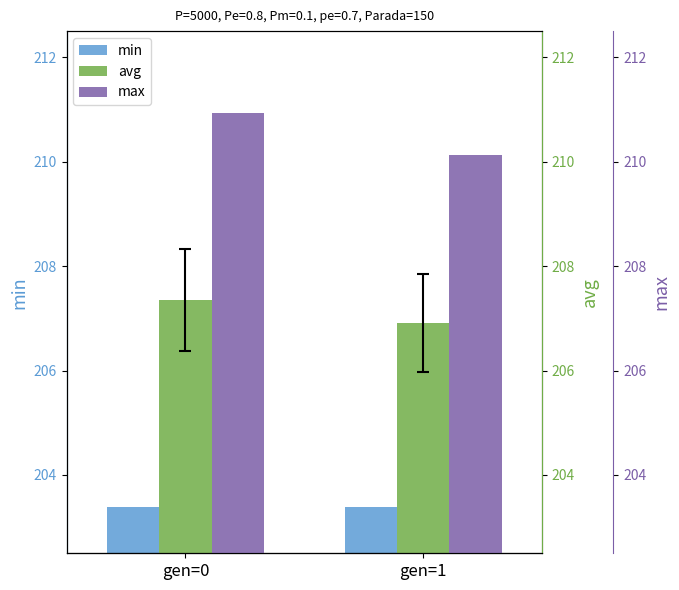

Which series has the widest spread of values?

max